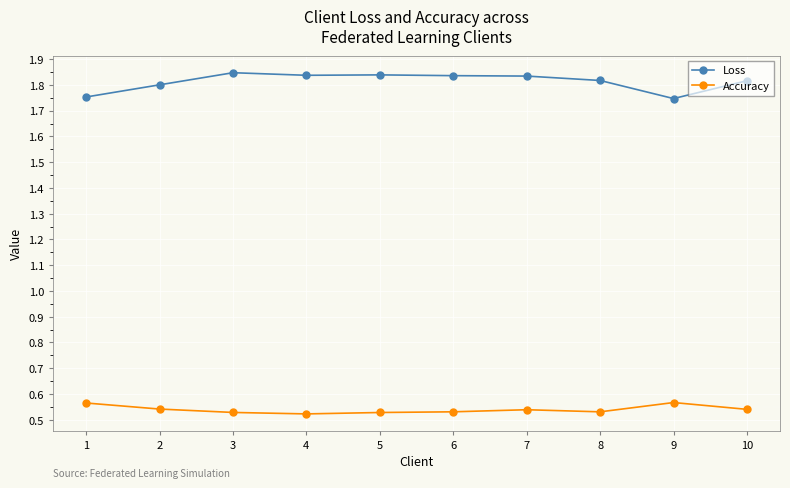

The value of Accuracy at 10 is 0.3. True or false?

False